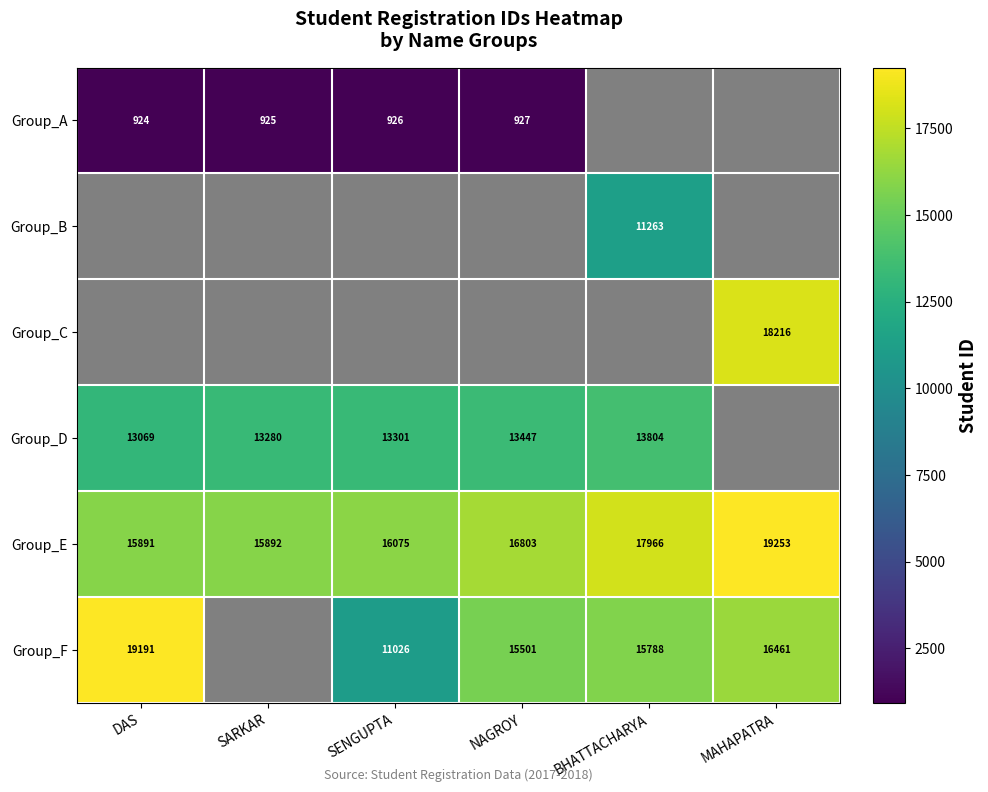

The Group_A series shows 924 at DAS. True or false?

True